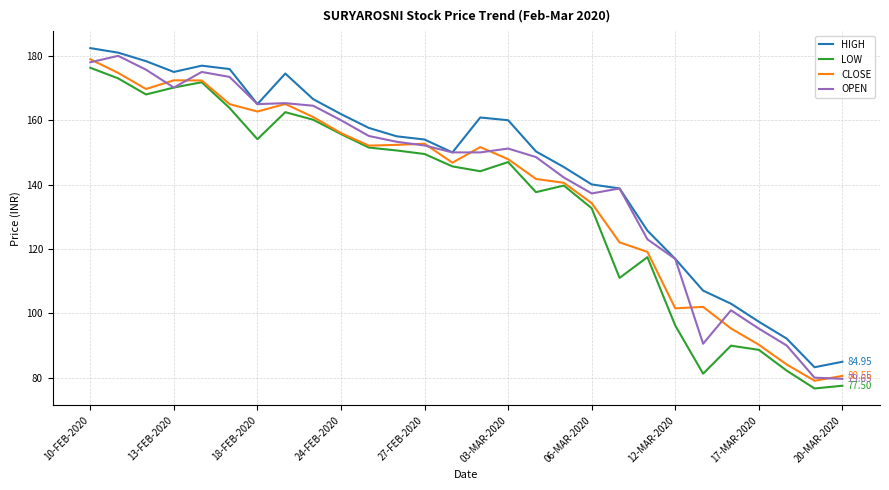

List the series in order of their overall mean, highest first.

HIGH, OPEN, CLOSE, LOW